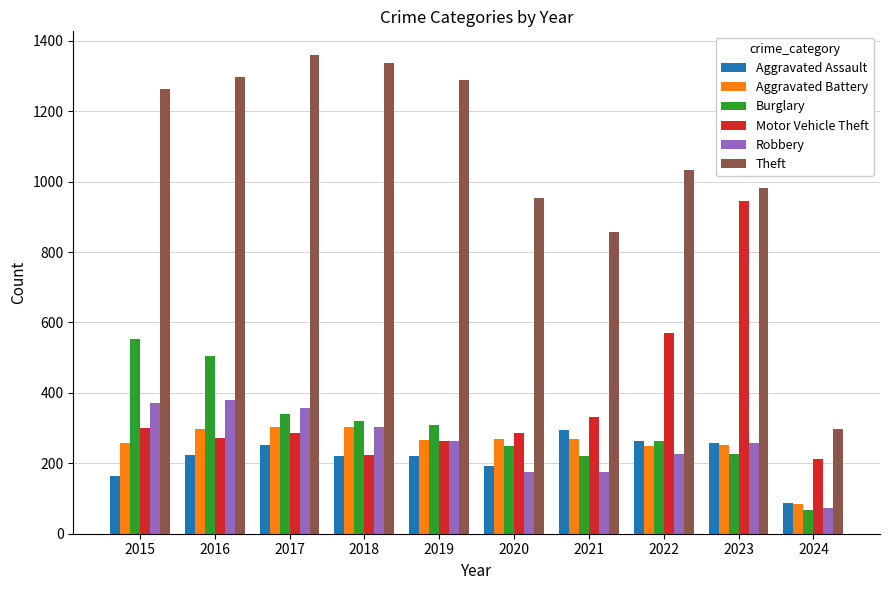

What is the value of the Aggravated Assault bar at the 7th from the left?

295